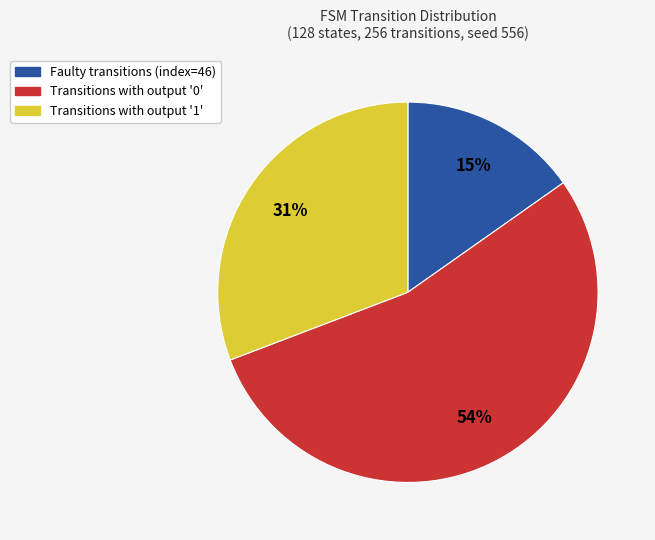

Is there any slice that represents more than half of the pie?

Yes